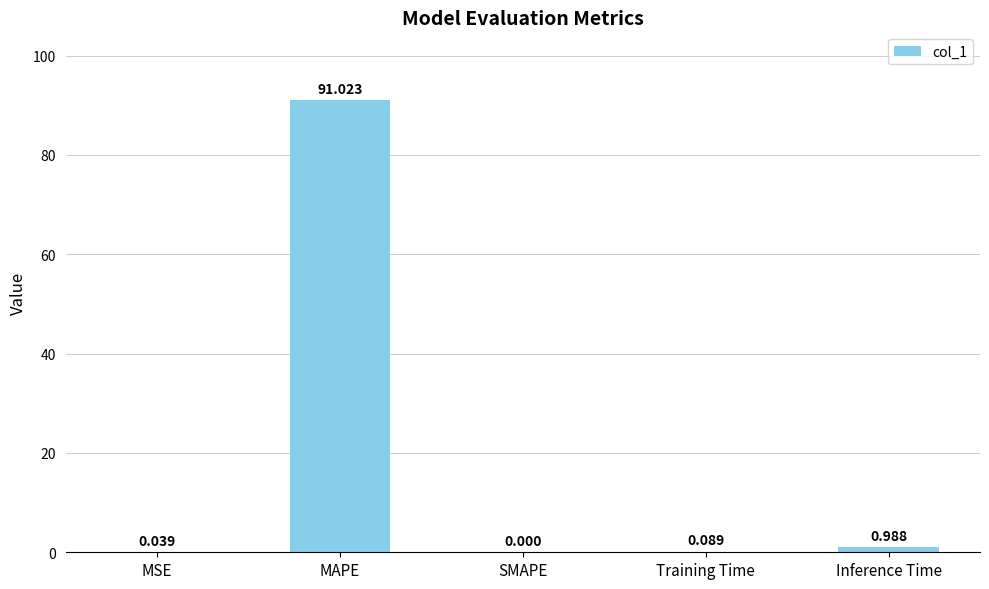

At which label is the value closest to 45?

Inference Time